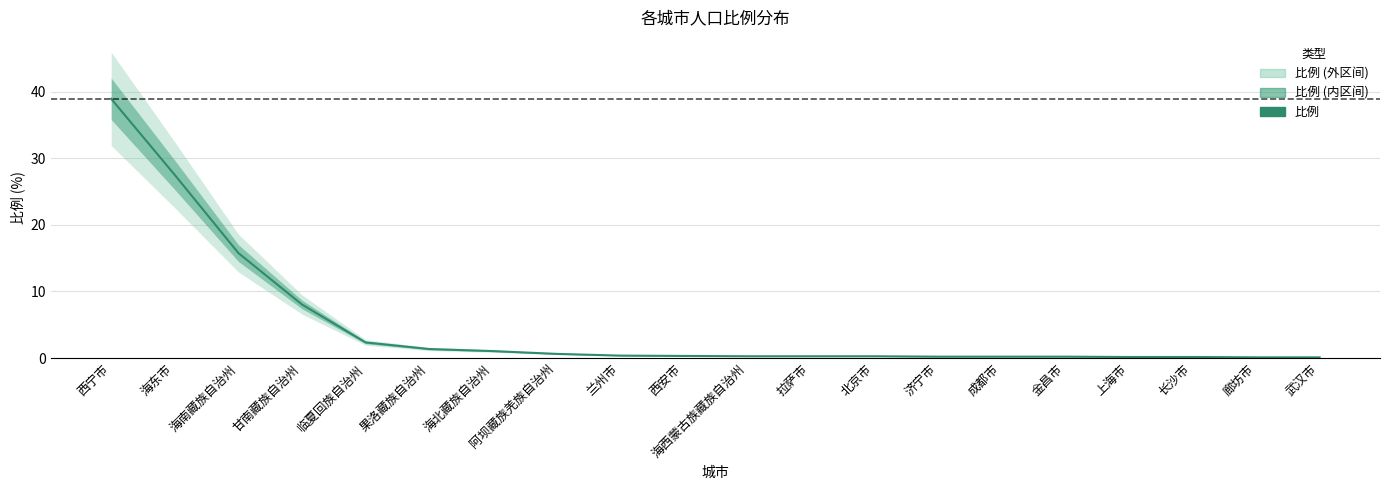

What is the value of the 13th point from the left?

0.3